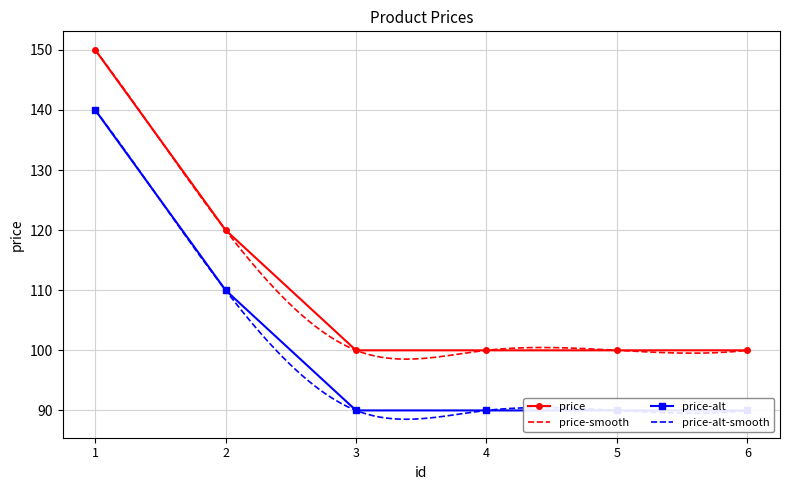

What is the lowest value of the price series?

100